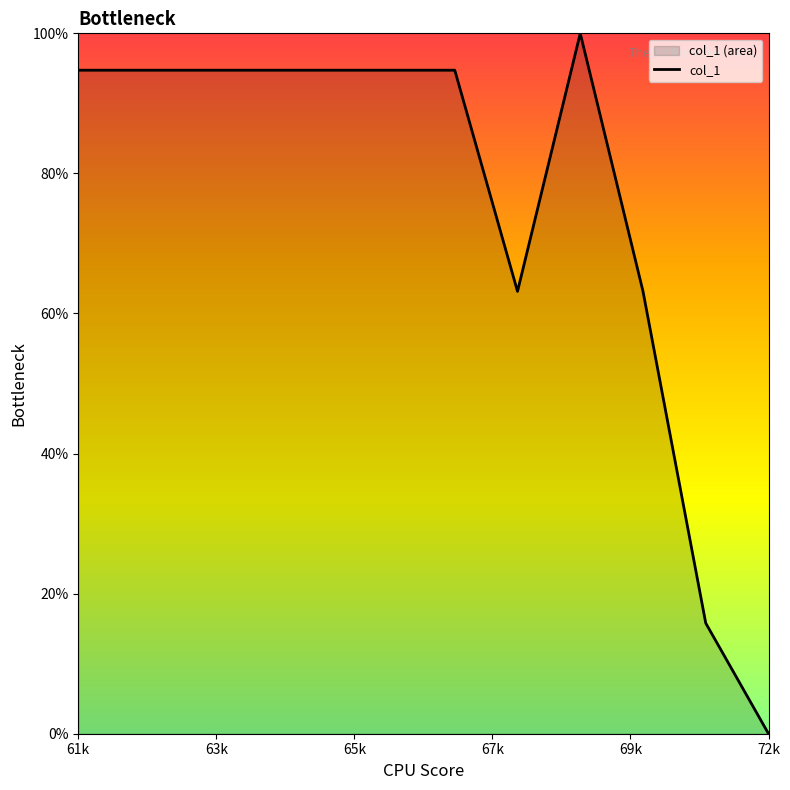

Count the number of categories in the chart.

12